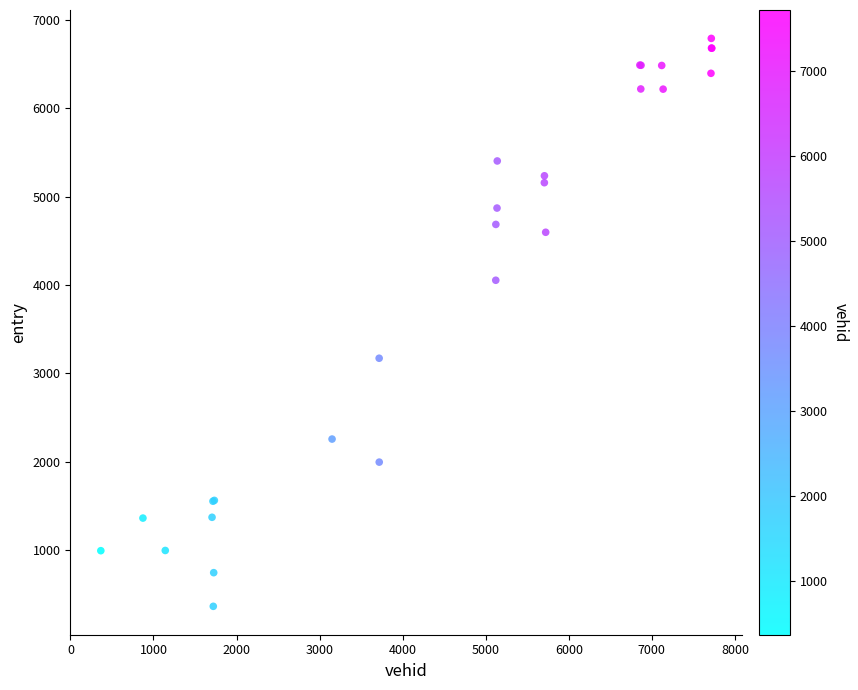

What Y value in the scatter plot is closest to 3576?

3170.7